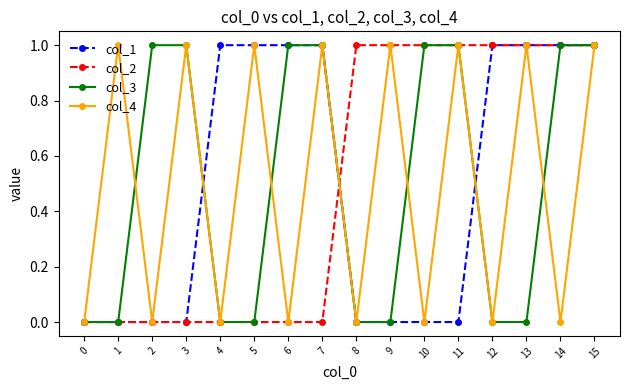

In col_4, how many points are lower than both neighbors (excluding endpoints)?

7